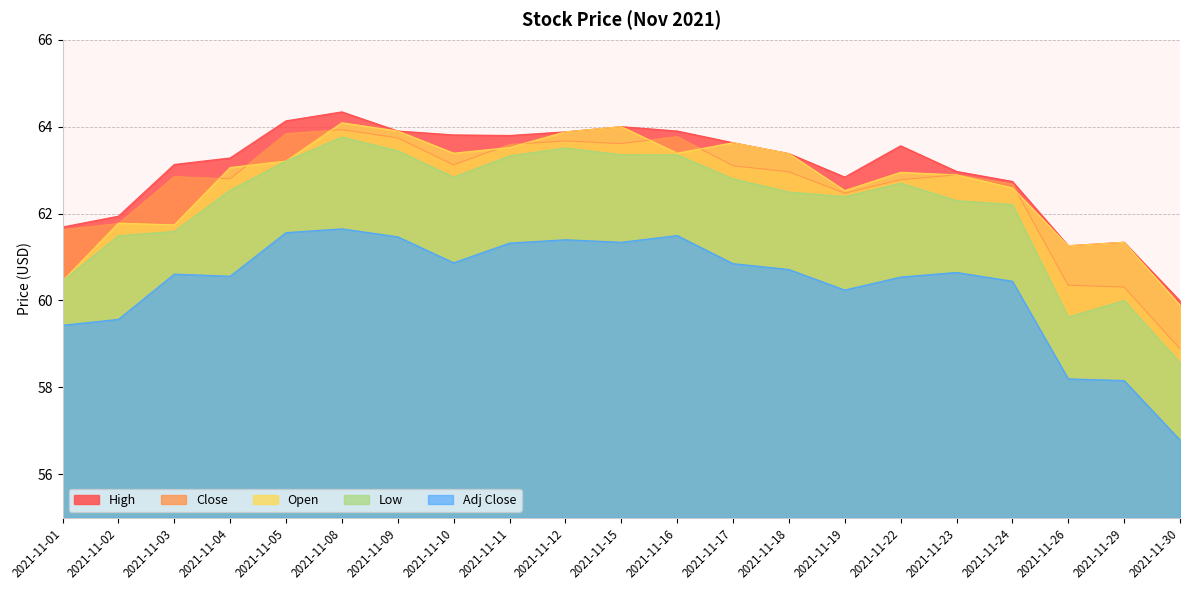

Reading left to right, extract all data points from this chart.

High: 2021-11-01=61.7	2021-11-02=61.9	2021-11-03=63.1	2021-11-04=63.3	2021-11-05=64.1	2021-11-08=64.3	2021-11-09=63.9	2021-11-10=63.8	2021-11-11=63.8	2021-11-12=63.9	2021-11-15=64.0	2021-11-16=63.9	2021-11-17=63.6	2021-11-18=63.4	2021-11-19=62.8	2021-11-22=63.6	2021-11-23=63.0	2021-11-24=62.7	2021-11-26=61.3	2021-11-29=61.3	2021-11-30=60.0
Close: 2021-11-01=61.6	2021-11-02=61.8	2021-11-03=62.9	2021-11-04=62.8	2021-11-05=63.8	2021-11-08=63.9	2021-11-09=63.7	2021-11-10=63.1	2021-11-11=63.6	2021-11-12=63.7	2021-11-15=63.6	2021-11-16=63.8	2021-11-17=63.1	2021-11-18=63.0	2021-11-19=62.5	2021-11-22=62.8	2021-11-23=62.9	2021-11-24=62.7	2021-11-26=60.4	2021-11-29=60.3	2021-11-30=58.9
Adj Close: 2021-11-01=59.4	2021-11-02=59.6	2021-11-03=60.6	2021-11-04=60.6	2021-11-05=61.6	2021-11-08=61.6	2021-11-09=61.5	2021-11-10=60.9	2021-11-11=61.3	2021-11-12=61.4	2021-11-15=61.3	2021-11-16=61.5	2021-11-17=60.8	2021-11-18=60.7	2021-11-19=60.2	2021-11-22=60.5	2021-11-23=60.6	2021-11-24=60.4	2021-11-26=58.2	2021-11-29=58.2	2021-11-30=56.8
Low: 2021-11-01=60.5	2021-11-02=61.5	2021-11-03=61.6	2021-11-04=62.5	2021-11-05=63.2	2021-11-08=63.8	2021-11-09=63.4	2021-11-10=62.8	2021-11-11=63.3	2021-11-12=63.5	2021-11-15=63.4	2021-11-16=63.4	2021-11-17=62.8	2021-11-18=62.5	2021-11-19=62.4	2021-11-22=62.7	2021-11-23=62.3	2021-11-24=62.2	2021-11-26=59.6	2021-11-29=60.0	2021-11-30=58.6
Open: 2021-11-01=60.5	2021-11-02=61.8	2021-11-03=61.7	2021-11-04=63.1	2021-11-05=63.2	2021-11-08=64.1	2021-11-09=63.9	2021-11-10=63.4	2021-11-11=63.5	2021-11-12=63.9	2021-11-15=64.0	2021-11-16=63.4	2021-11-17=63.6	2021-11-18=63.4	2021-11-19=62.5	2021-11-22=63.0	2021-11-23=62.9	2021-11-24=62.6	2021-11-26=61.3	2021-11-29=61.3	2021-11-30=59.9